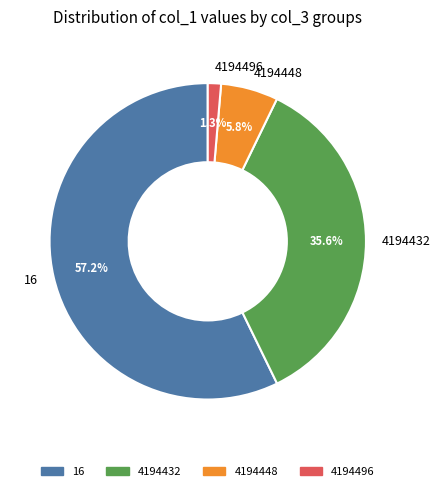

Which slice is the largest?

16